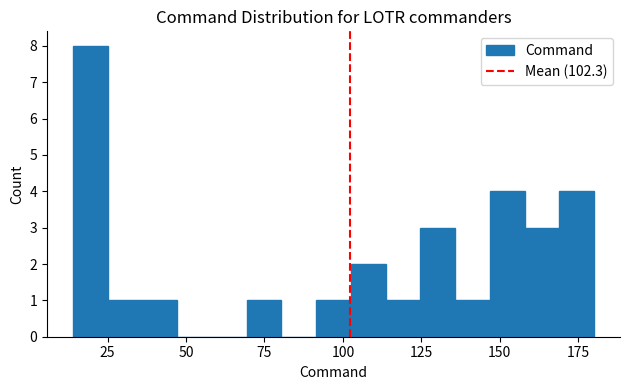

Read against the x-axis, roughly where is the centre of the tallest bar?

20